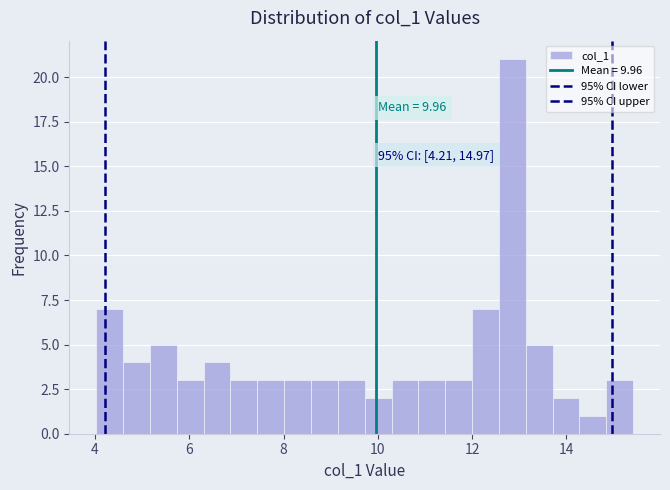

Read against the x-axis, roughly where is the centre of the tallest bar?

12.8